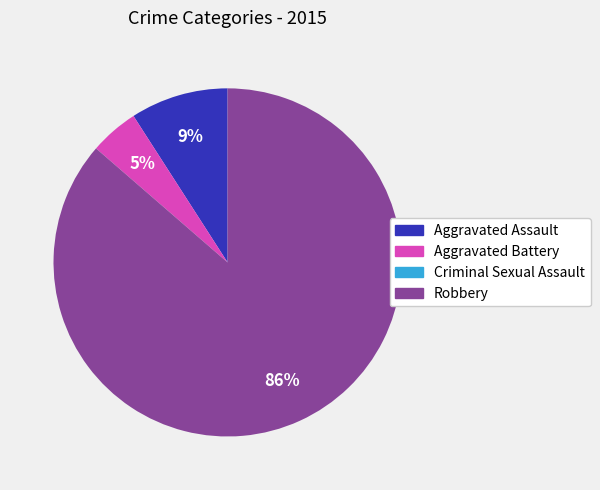

Is the sum of Aggravated Assault and Robbery greater than half?

Yes